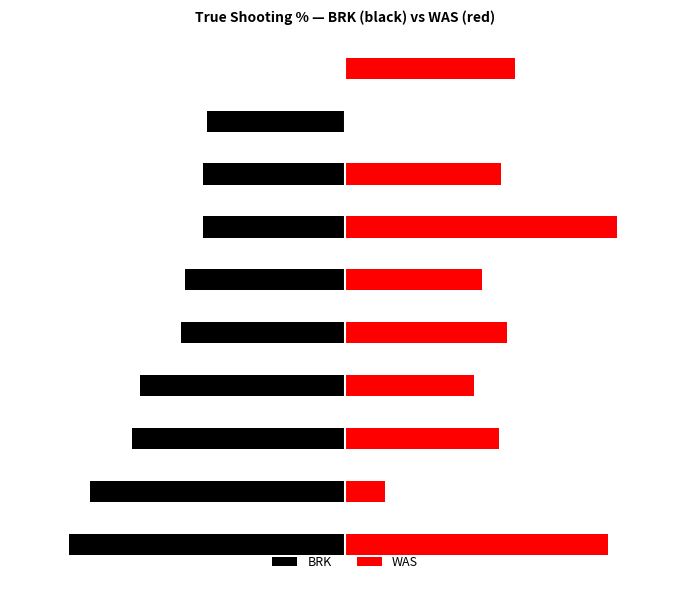

The value of BRK at 9 is 0.0. True or false?

True